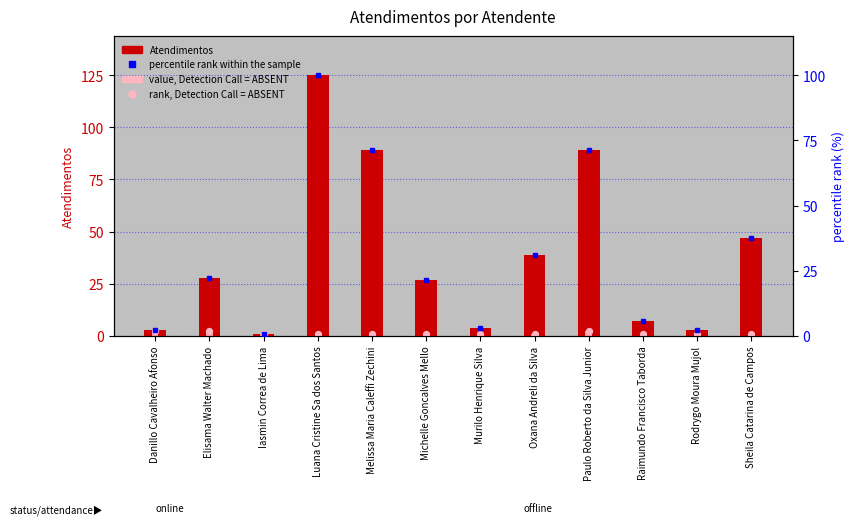

Which series reaches the minimum Y coordinate?

value, Detection Call = ABSENT